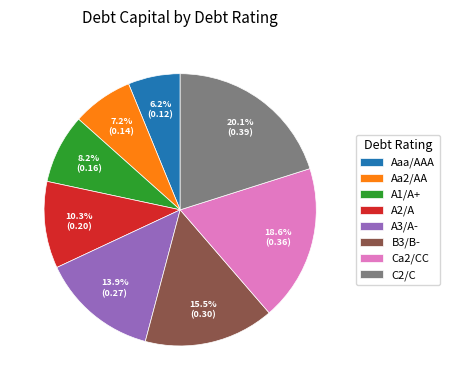

Is there a majority slice in this chart?

No